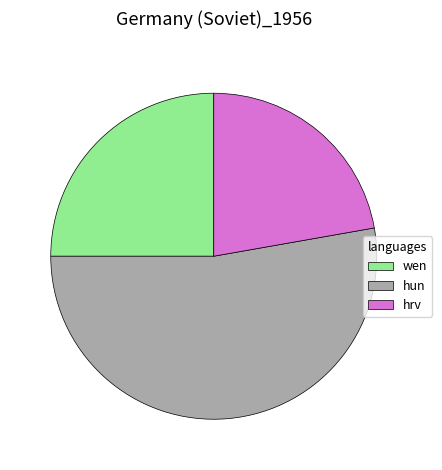

Which category has the biggest portion of the pie?

hun